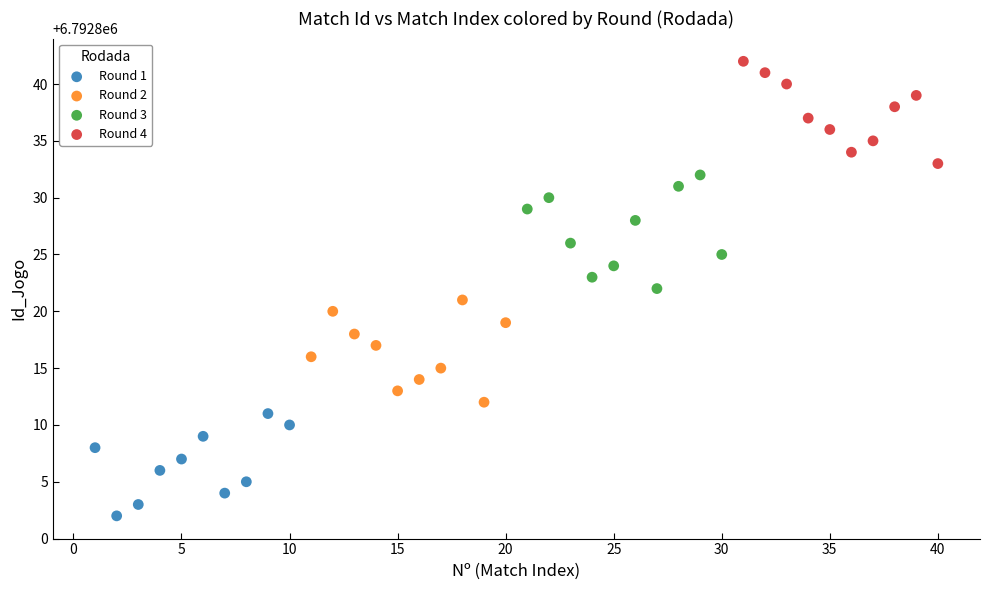

Which series contains the lowest Y value?

Round 1